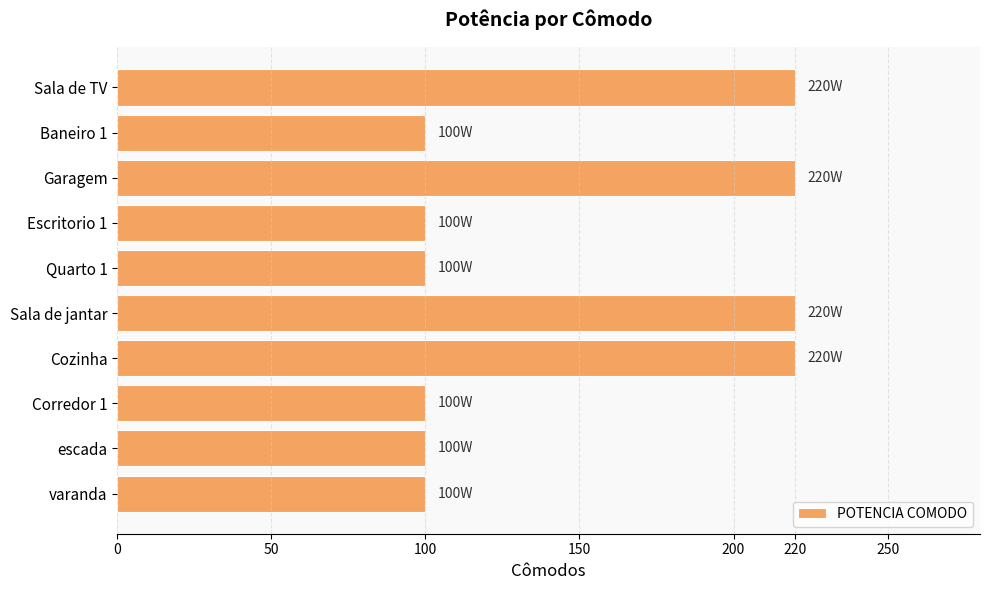

What is the minimum value shown in the chart?

100